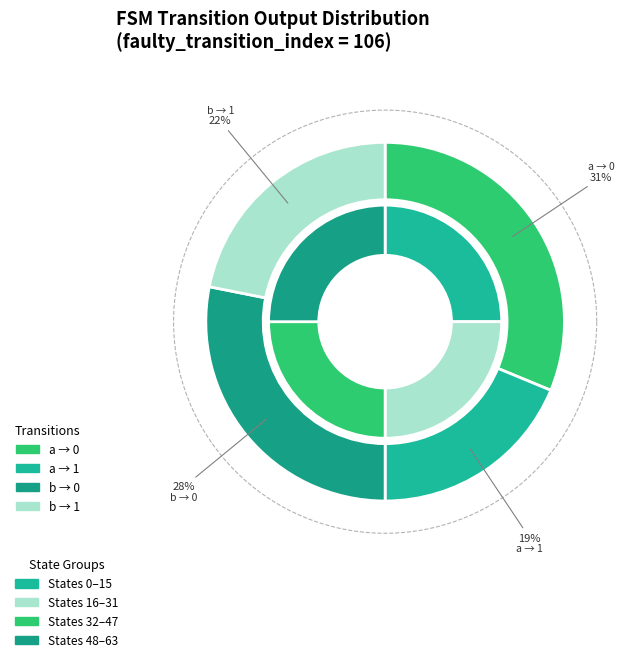

Which category has the smallest portion of the pie?

output_symbol=1 (input=a)